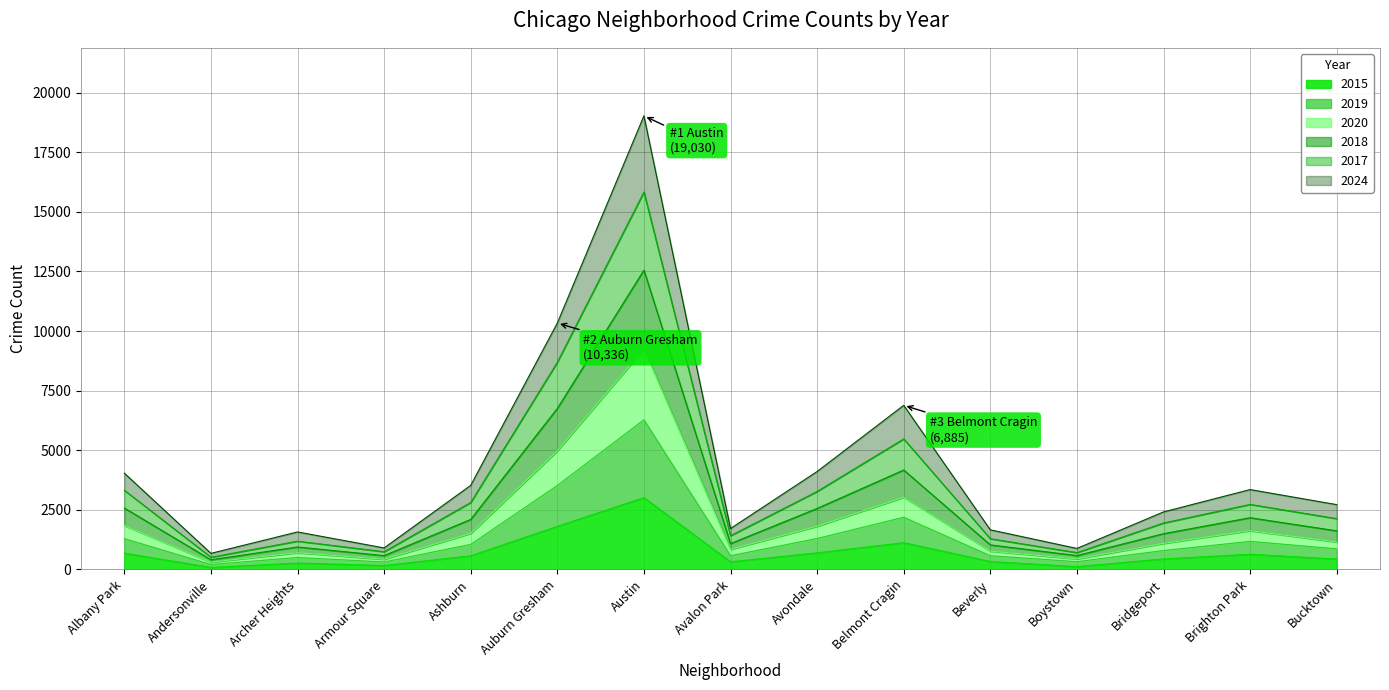

Which category has the highest value in the 2015 series?

Austin